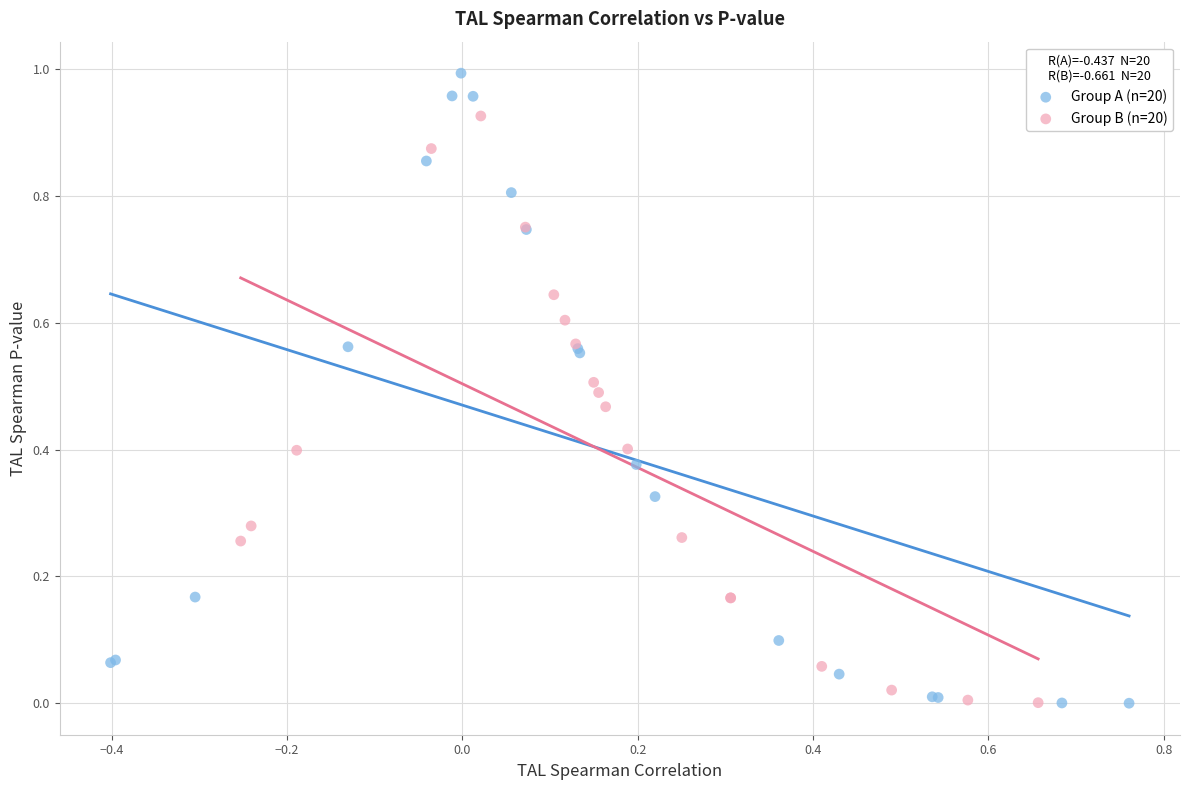

Which series reaches the maximum Y coordinate?

Group A (n=20)